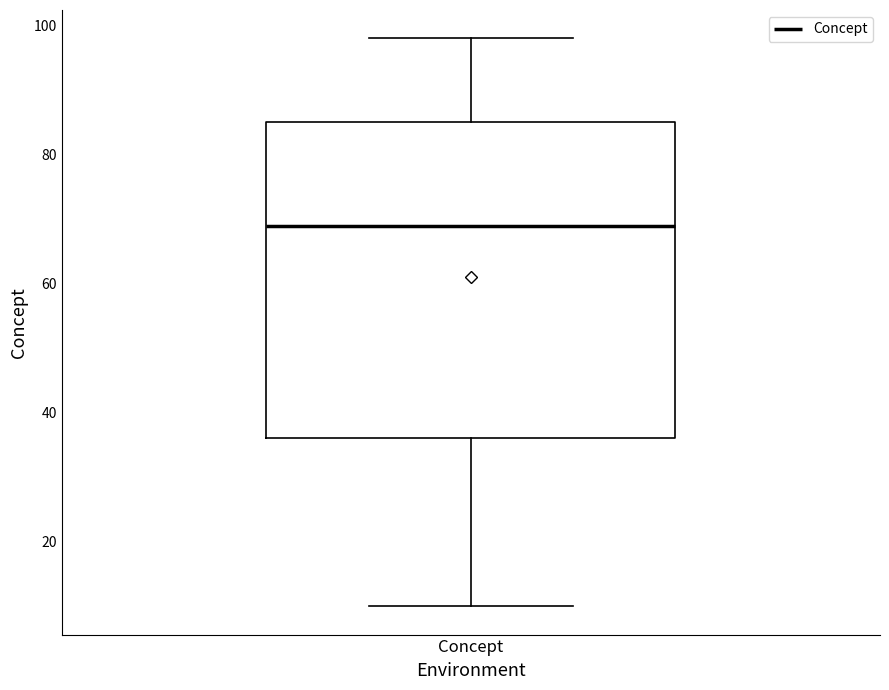

Where is the lower edge of the box for Concept on the y-axis? The values are not printed on the chart, so give them approximately, as read against the axis.

36